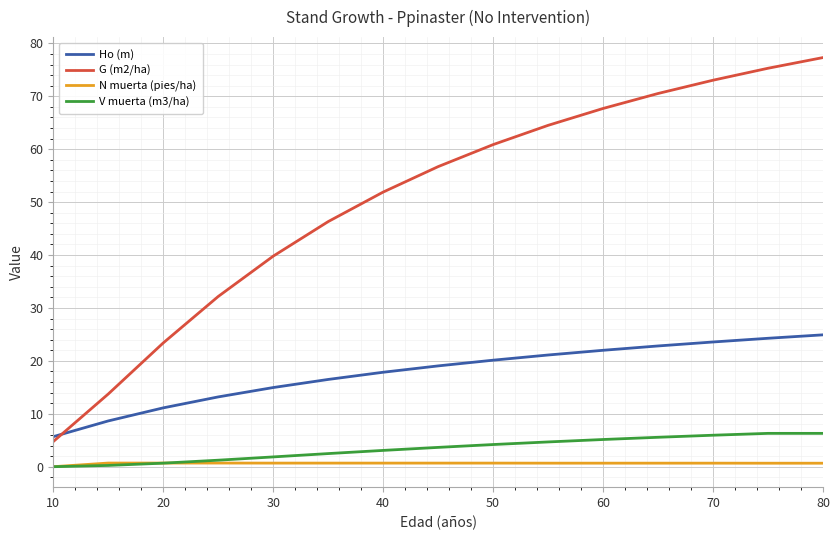

Which series has the largest total across all categories?

G (m2/ha)